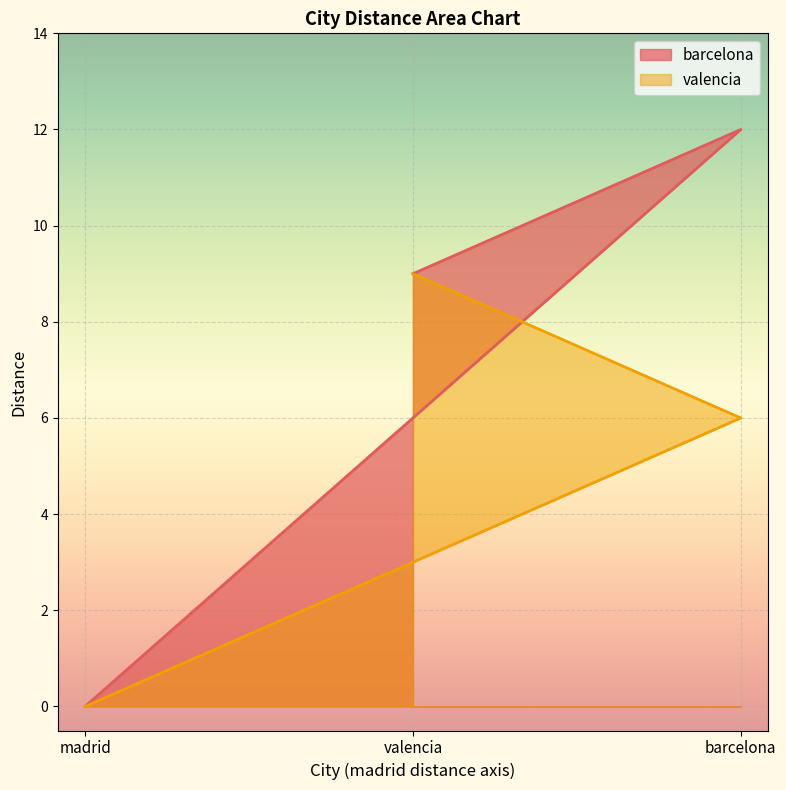

Between valencia and madrid, which is larger?

valencia